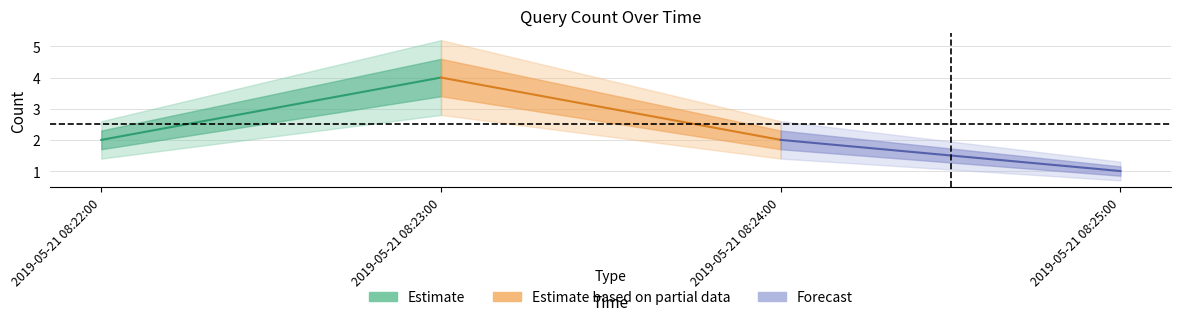

Which category has the highest value across all series?

2019-05-21 08:23:00